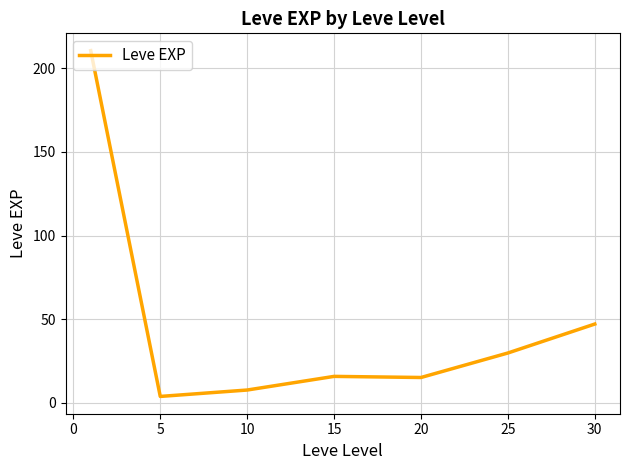

What is the average value?

47.0